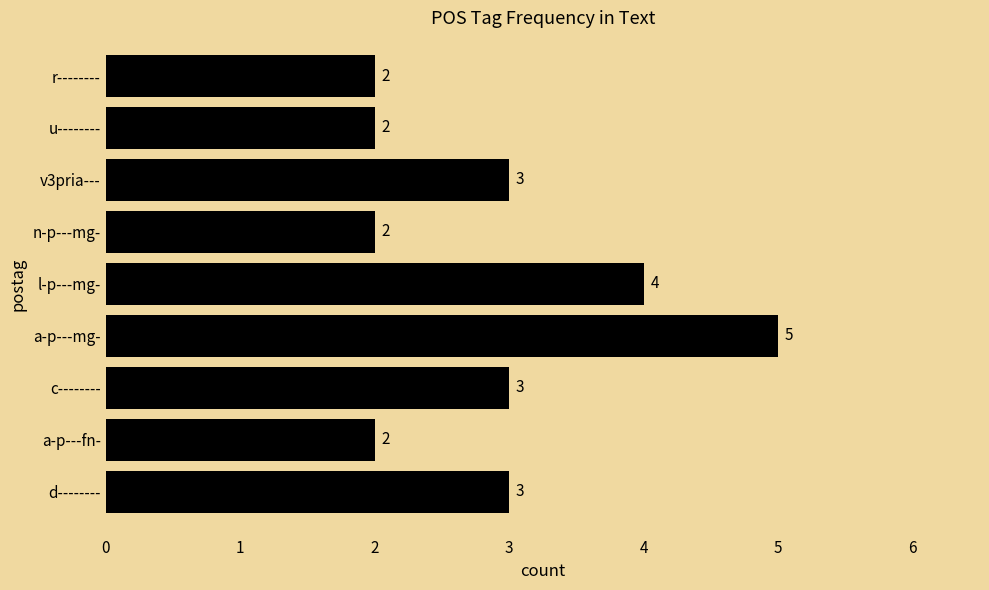

What is the sum of all values?

26